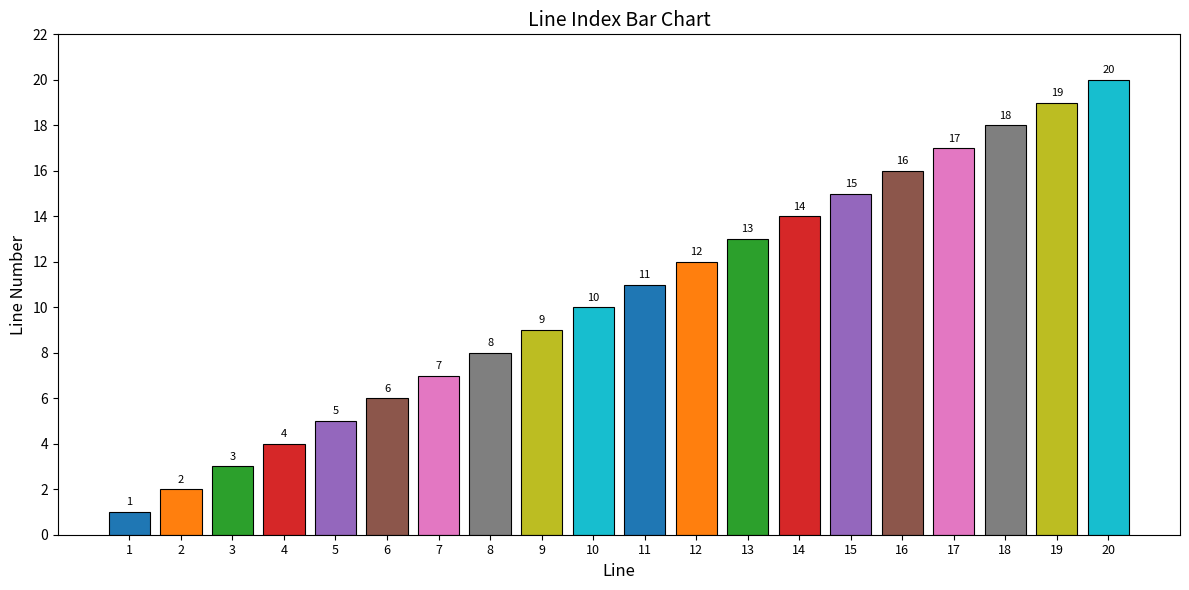

Is it true that the value at 3 is 3?

True